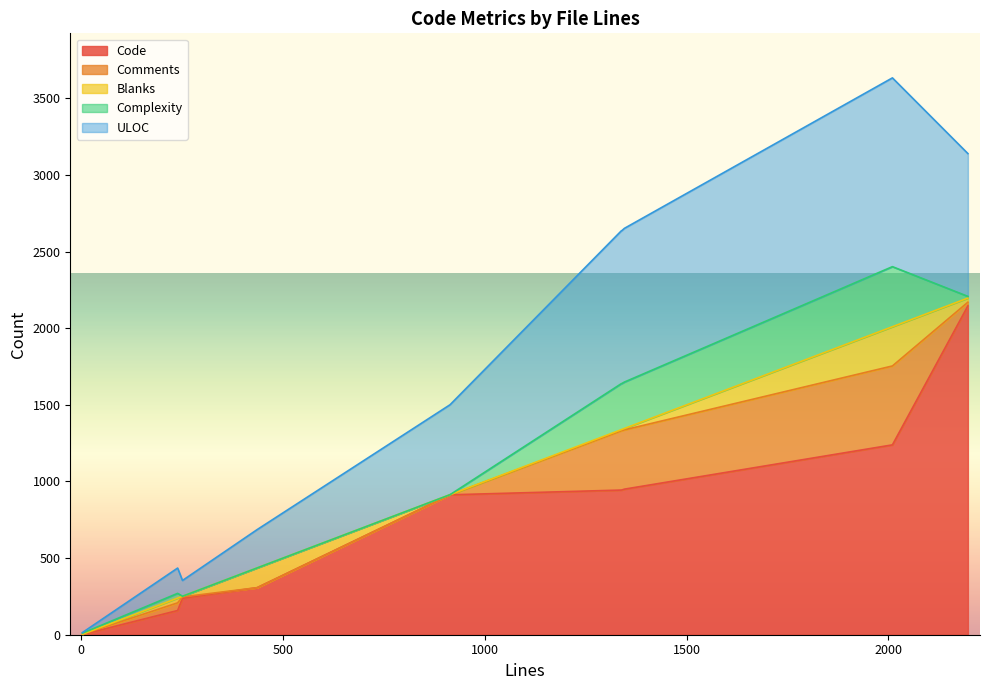

What is the highest value of the Code series?

2146